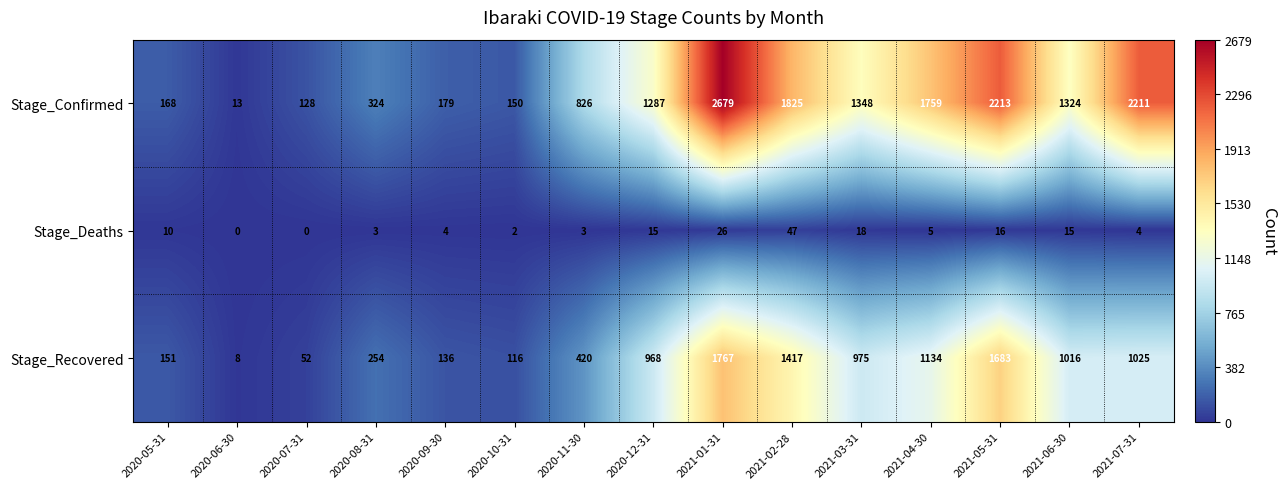

Is the value of Stage_Recovered at 2021-05-31 greater than the value of Stage_Confirmed at 2020-08-31?

Yes